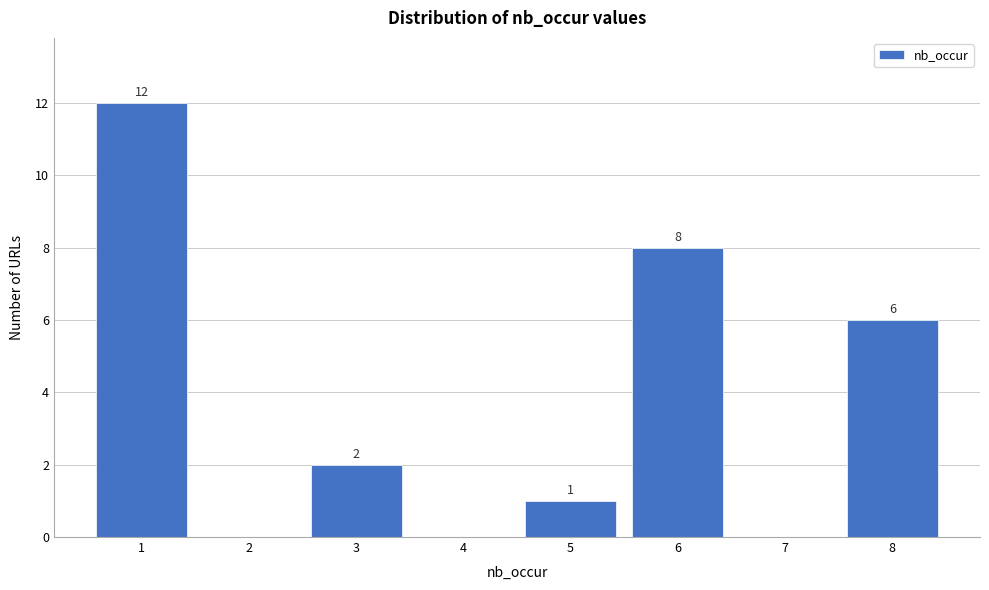

Reading left to right, what are all the values shown in this chart?

1=12	2=0	3=2	4=0	5=1	6=8	7=0	8=6